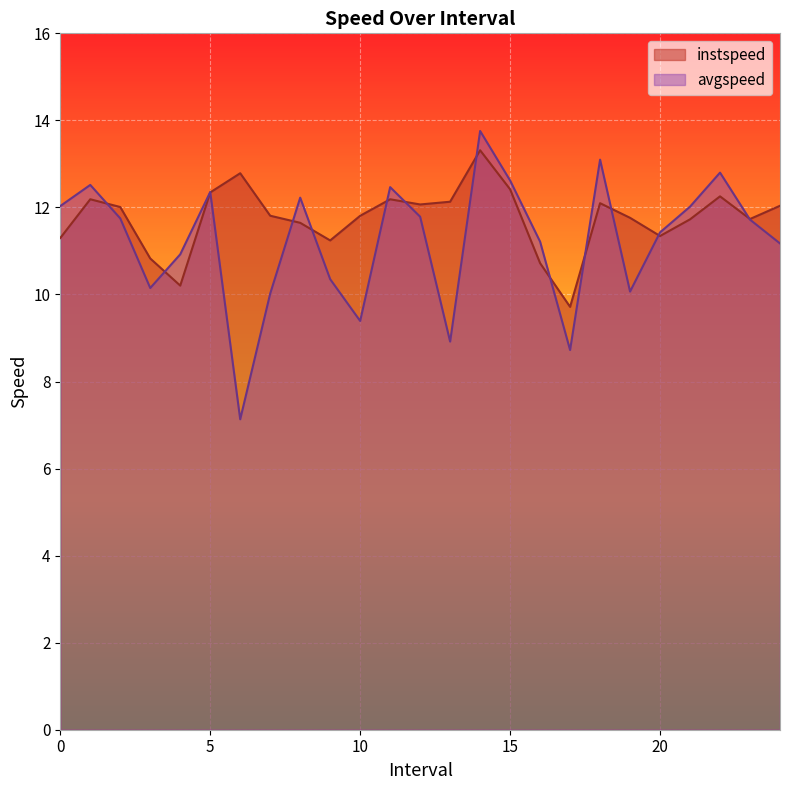

What are all the series names shown in the legend?

instspeed, avgspeed